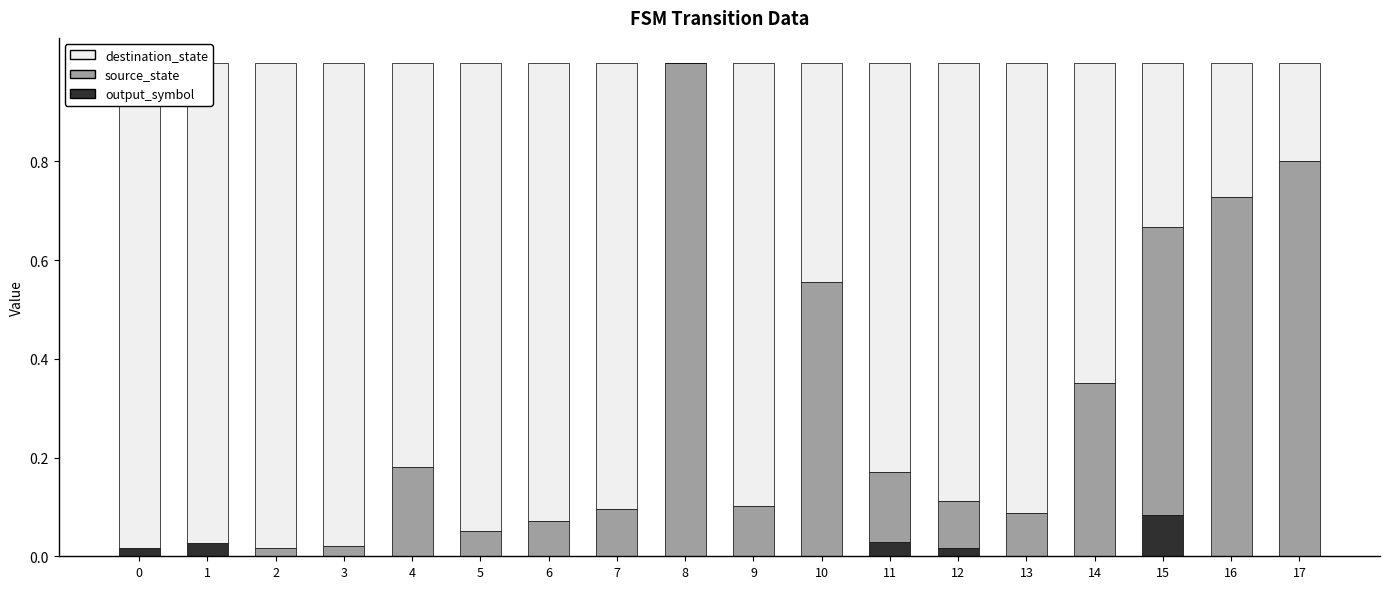

True or false: destination_state has a value of 0.5 at 5.

False